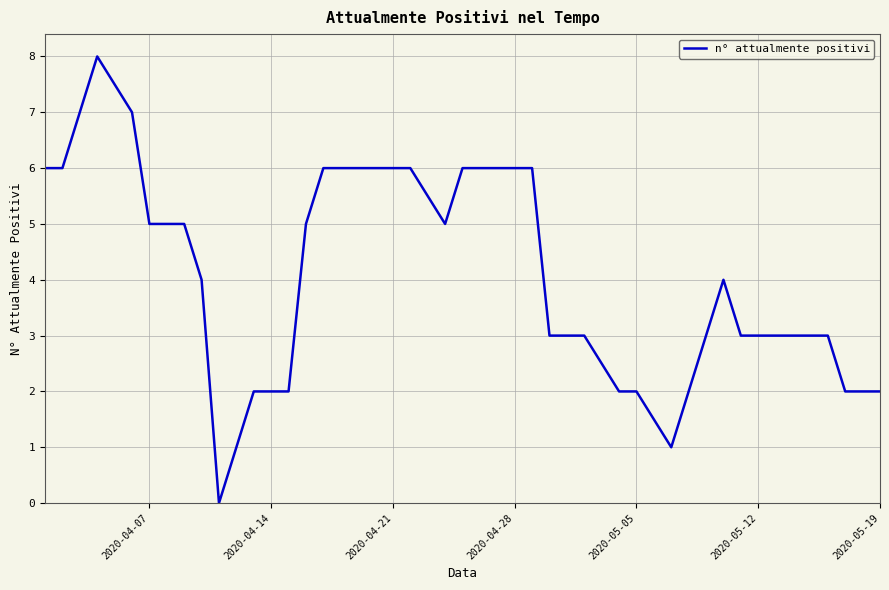

What is the greatest value displayed?

8